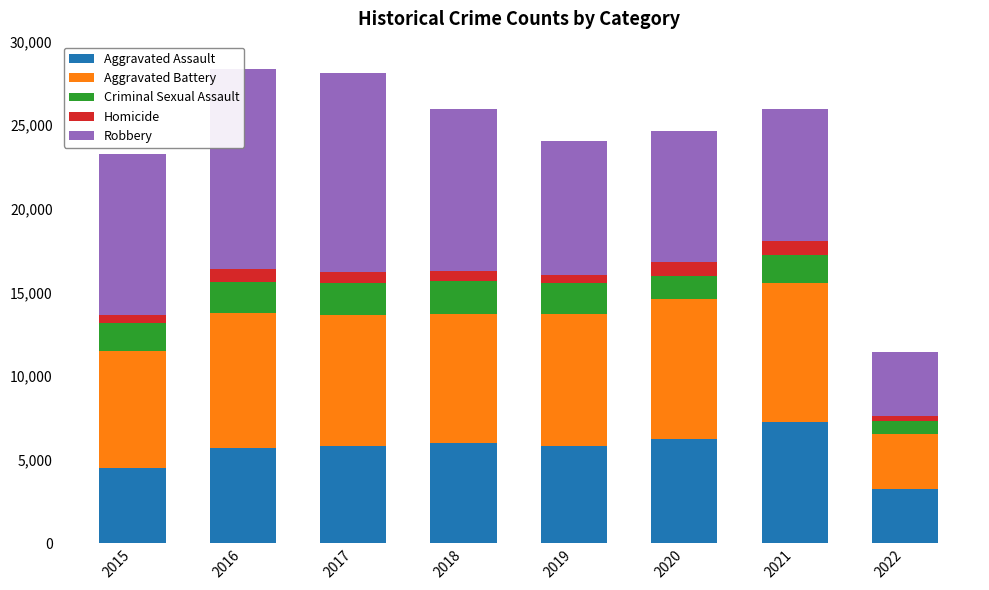

How many groups of bars are there?

8